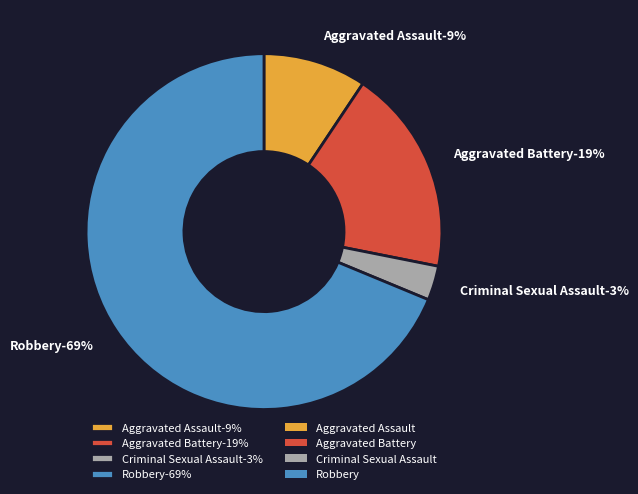

To the nearest percent, what portion does Robbery represent?

69%